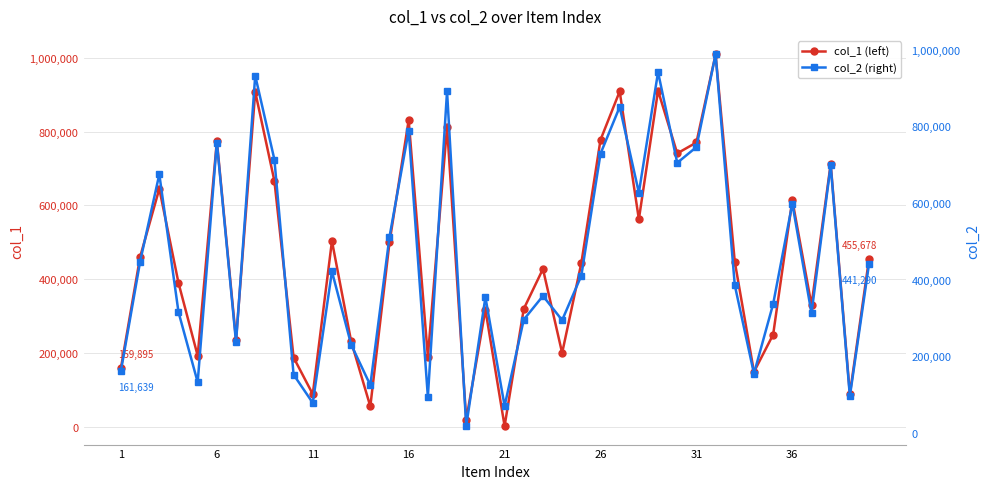

The col_1 (left) series shows 393351 at 31. True or false?

False